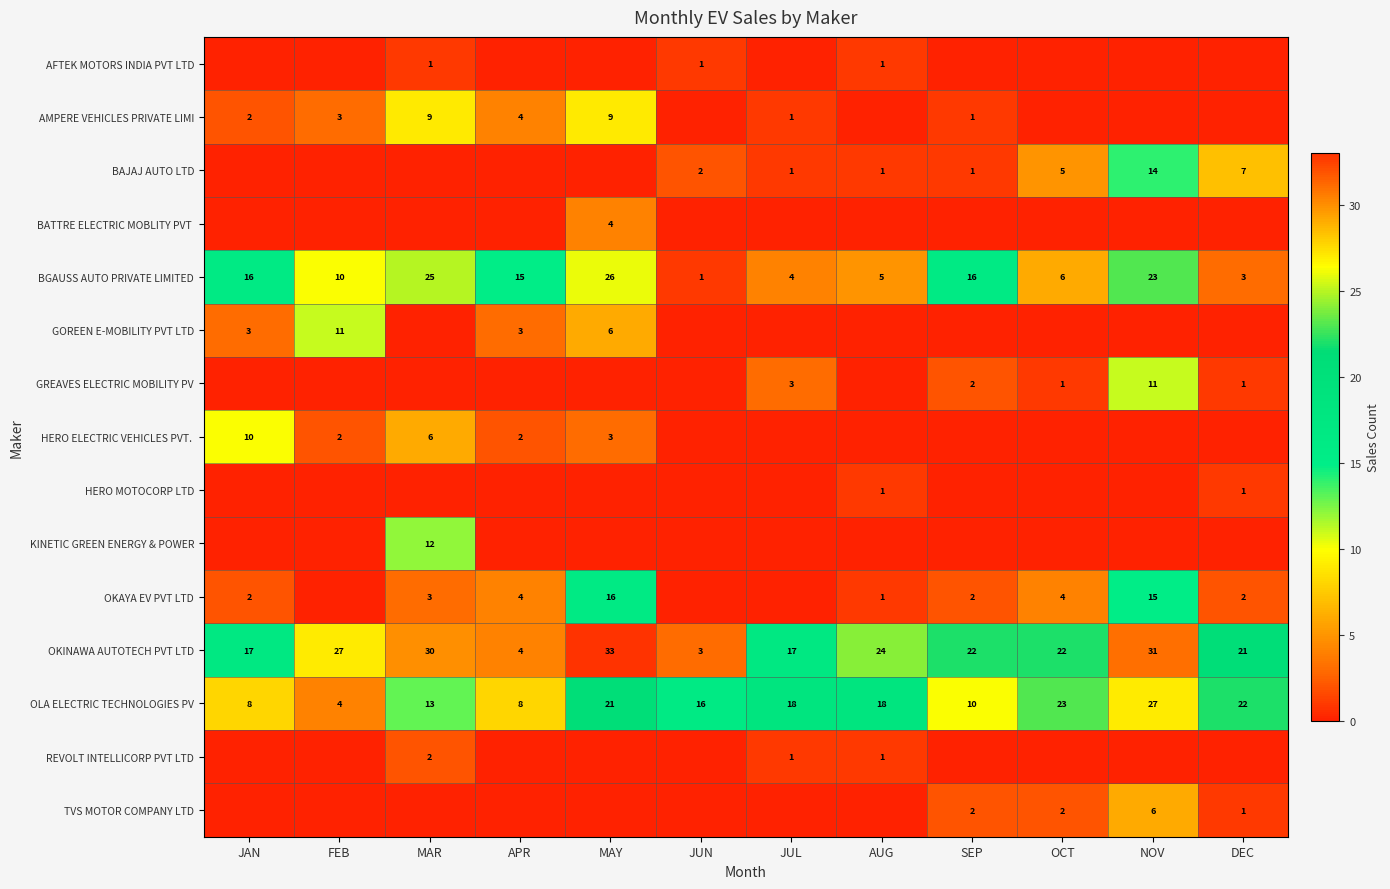

What is the difference between the maximum and second lowest values in the BGAUSS AUTO PRIVATE LIMITED series?

23